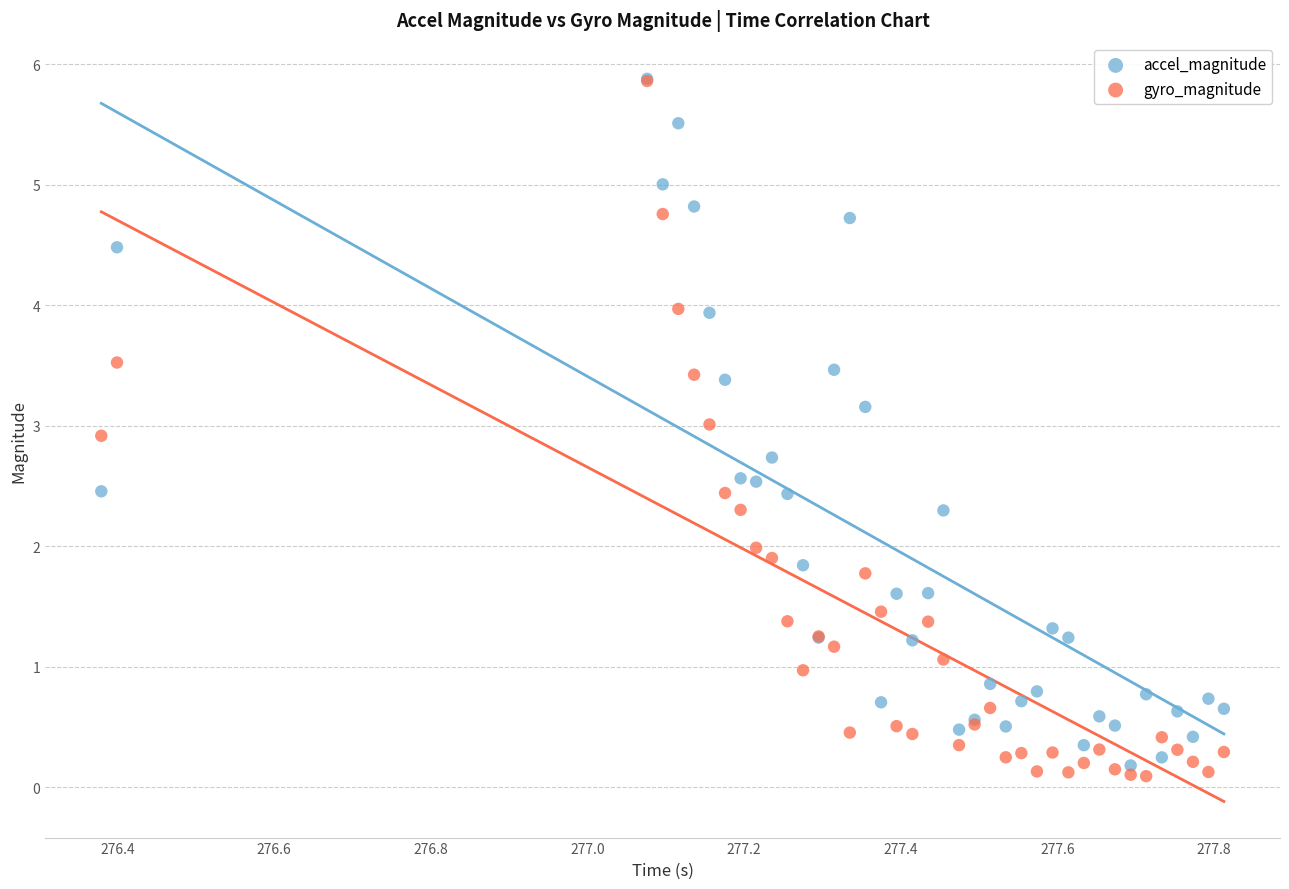

What are all the series names shown in the legend?

accel_magnitude, gyro_magnitude